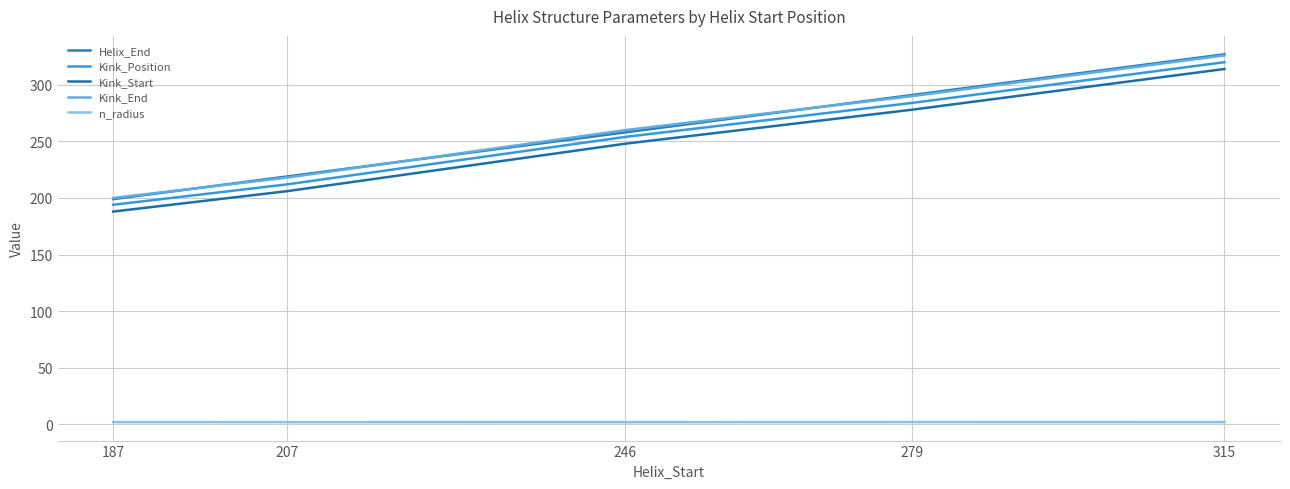

How many lines are shown in the chart?

5